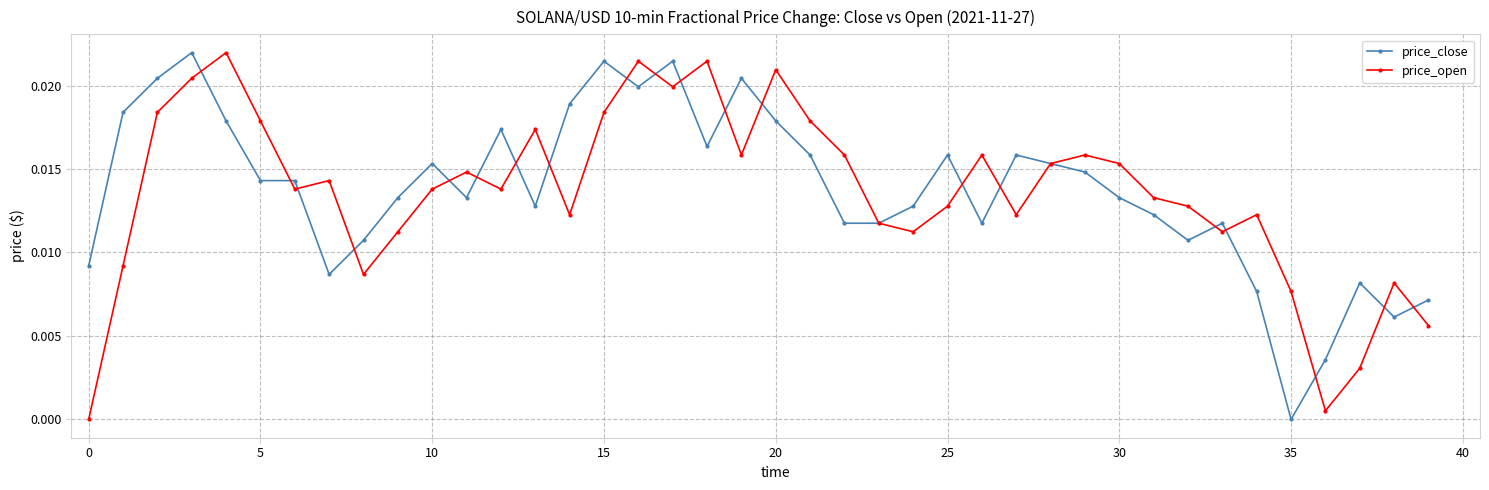

True or false: price_open has more than 1 interior local peaks.

True